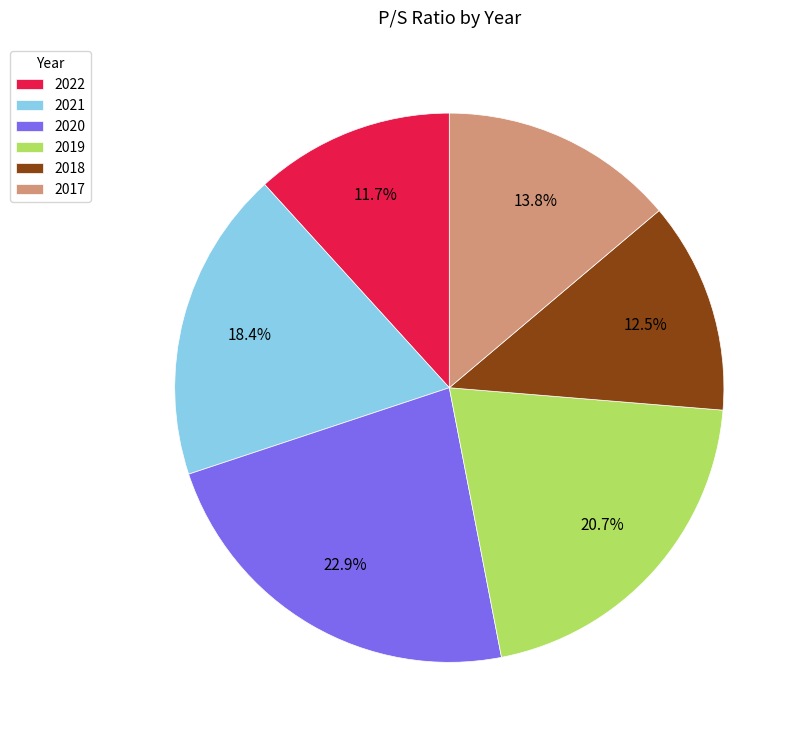

To the nearest percent, what is the average slice percentage?

17%